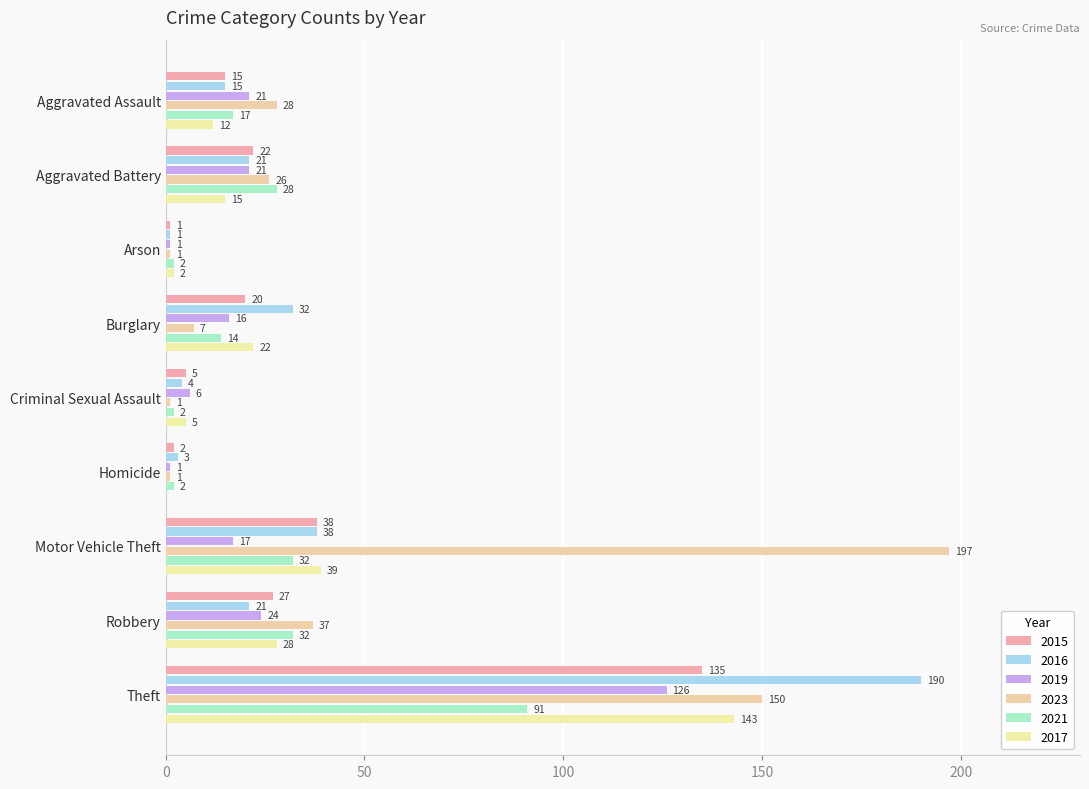

How many distinct data groups are displayed?

6